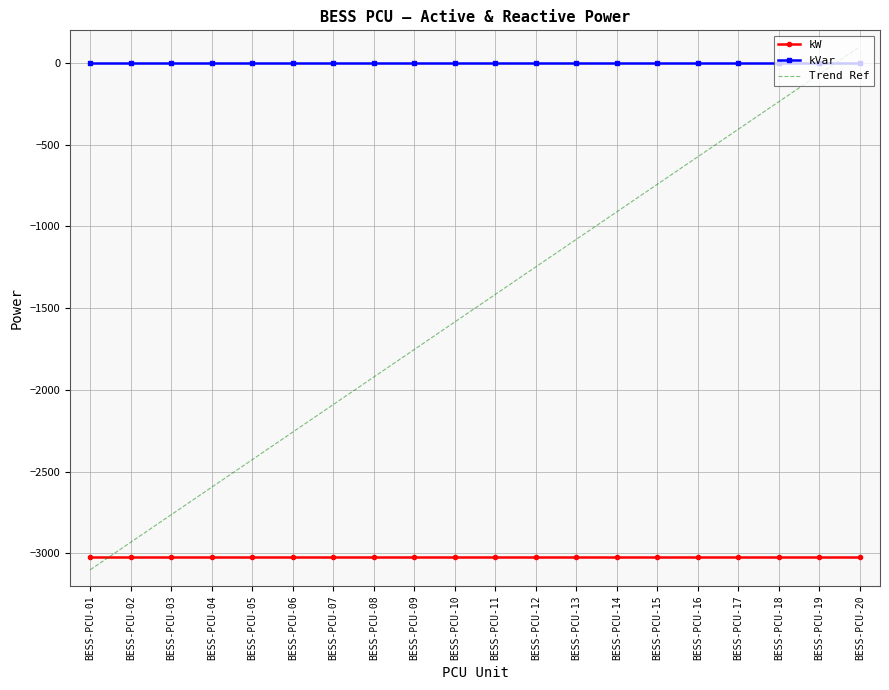

Which series ends up on top after the final intersection of kVar and Trend Ref?

Trend Ref